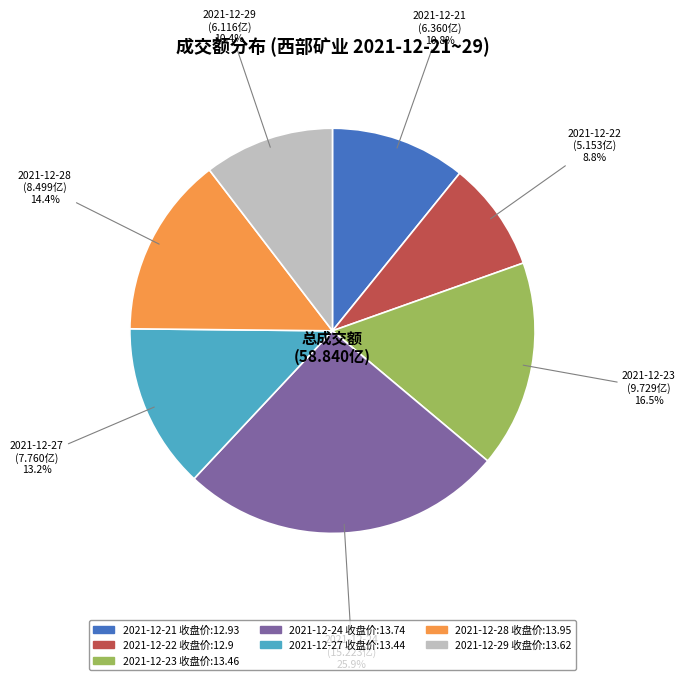

The 2021-12-24 slice represents 26% of the pie. True or false?

True